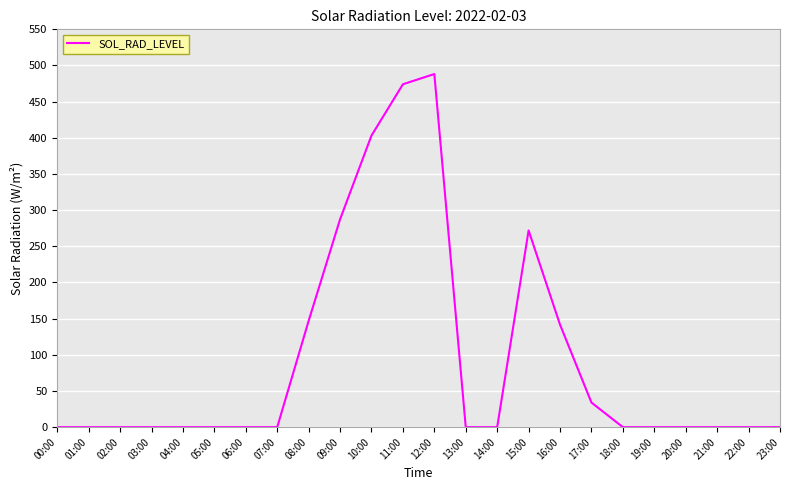

At which label is the value closest to 244?

15:00